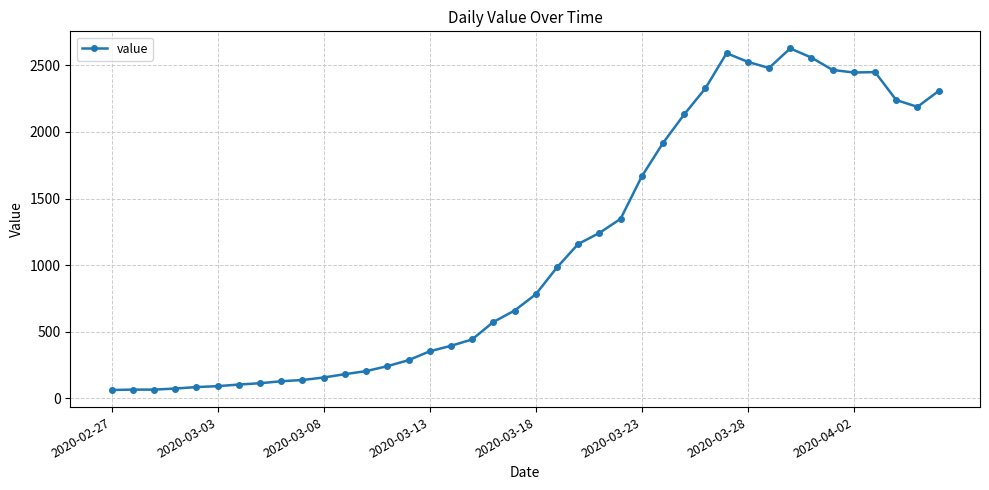

True or false: the data has more than 2 interior local peaks.

True